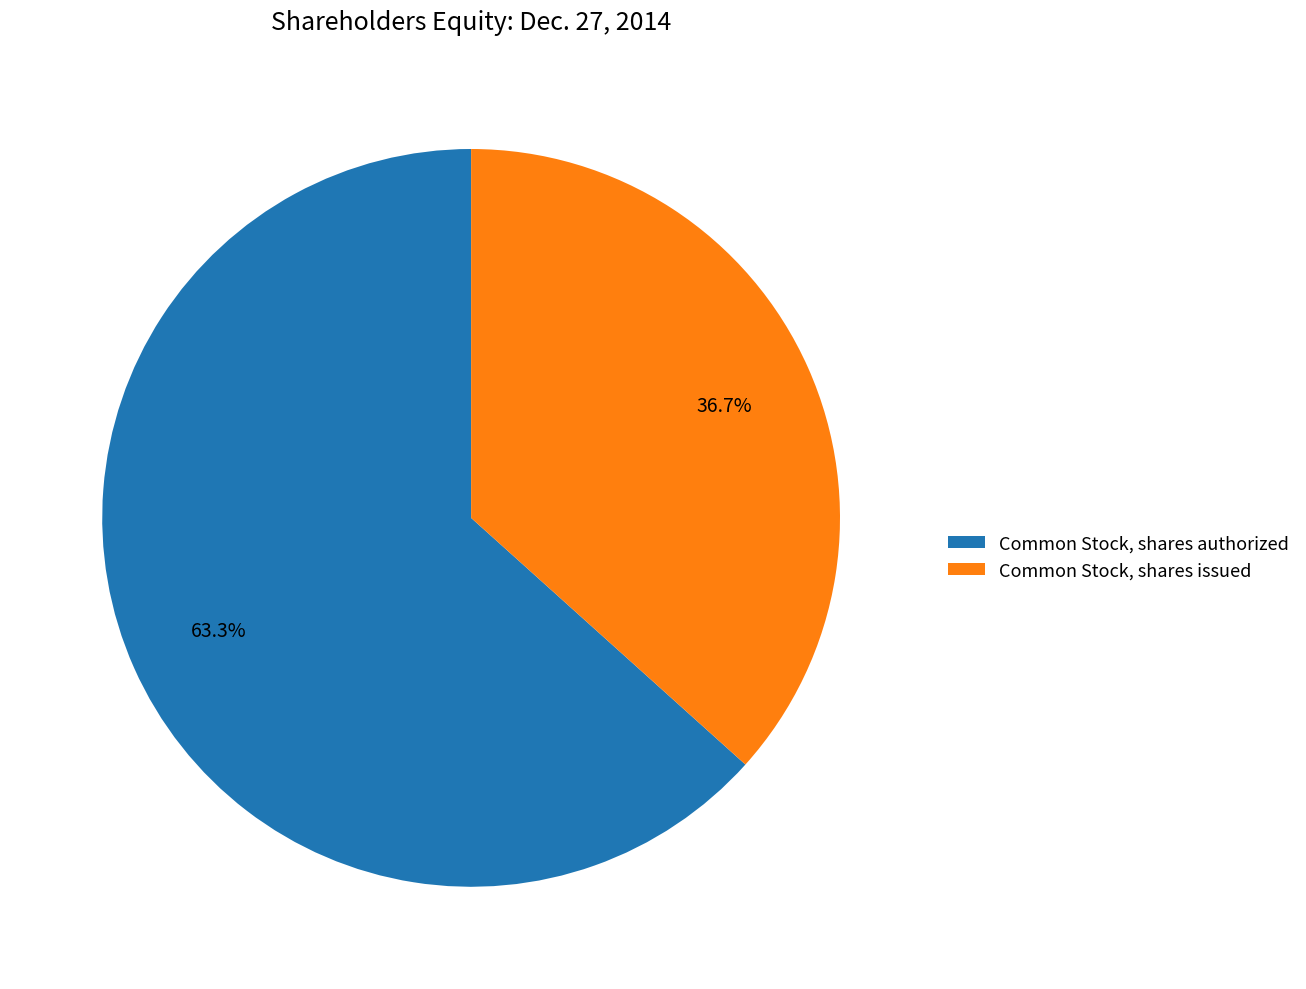

Which category has the biggest portion of the pie?

Common Stock, shares authorized